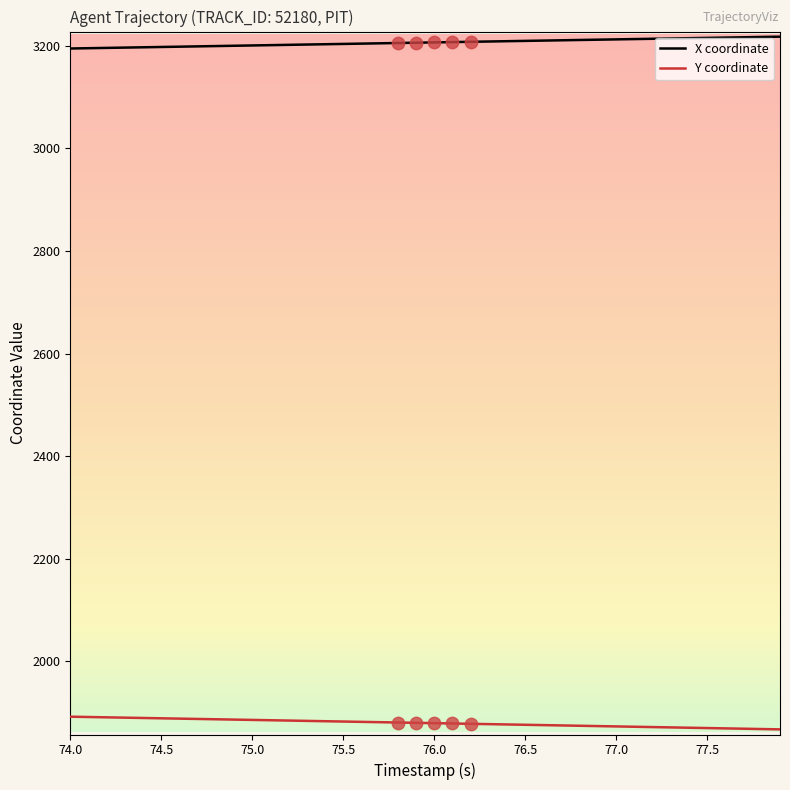

True or false: Y coordinate and X coordinate cross at least once.

False